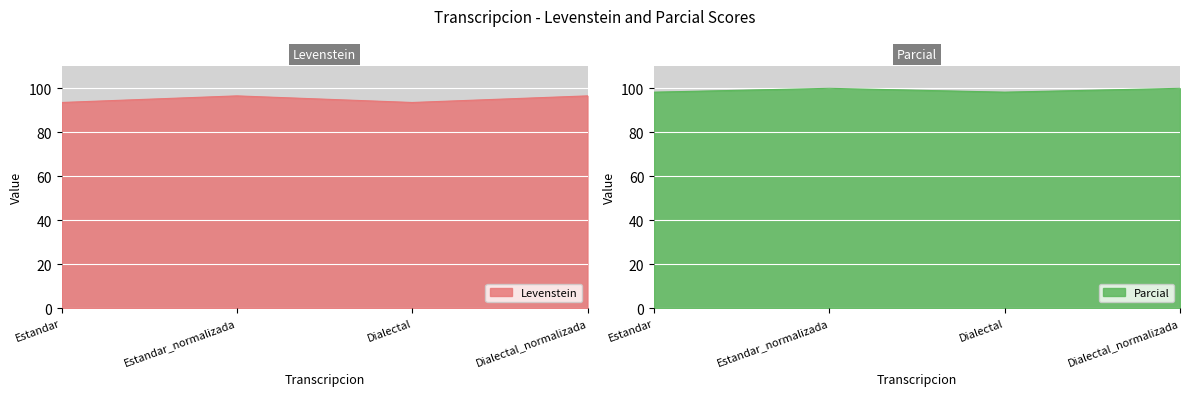

Which series changed the most between Estandar and Estandar_normalizada?

Levenstein